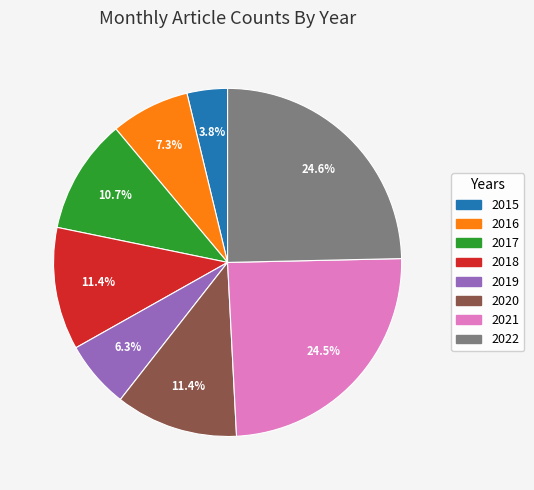

Combined, what portion of the pie is 2019 and 2017?

17.0%